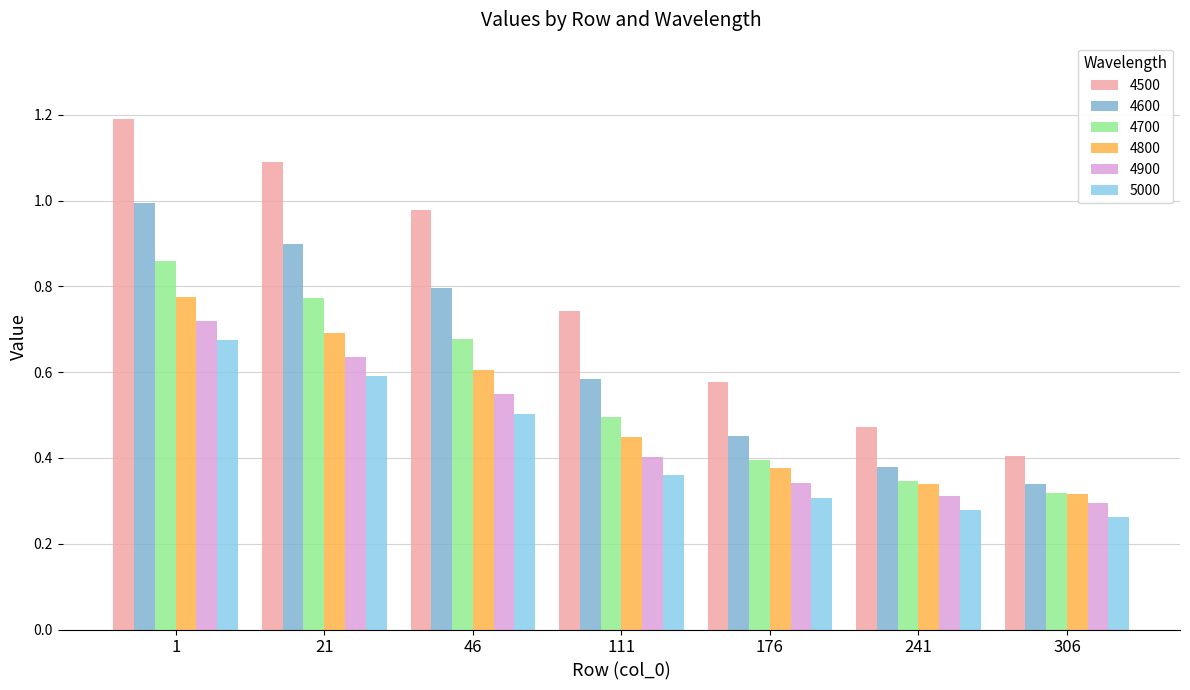

Reading right to left, extract all data points from this chart.

4500: 306=0.4	241=0.5	176=0.6	111=0.7	46=1.0	21=1.1	1=1.2
4600: 306=0.3	241=0.4	176=0.5	111=0.6	46=0.8	21=0.9	1=1.0
4700: 306=0.3	241=0.3	176=0.4	111=0.5	46=0.7	21=0.8	1=0.9
4800: 306=0.3	241=0.3	176=0.4	111=0.4	46=0.6	21=0.7	1=0.8
4900: 306=0.3	241=0.3	176=0.3	111=0.4	46=0.5	21=0.6	1=0.7
5000: 306=0.3	241=0.3	176=0.3	111=0.4	46=0.5	21=0.6	1=0.7